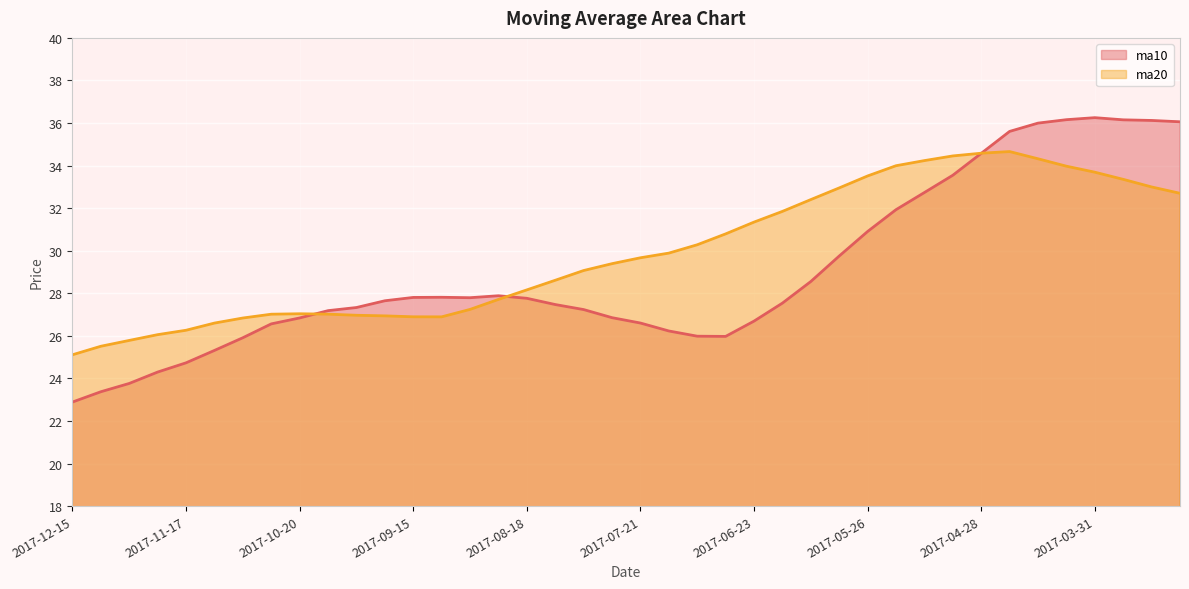

Is it true that ma20 equals 32.7 at 2017-03-10?

True